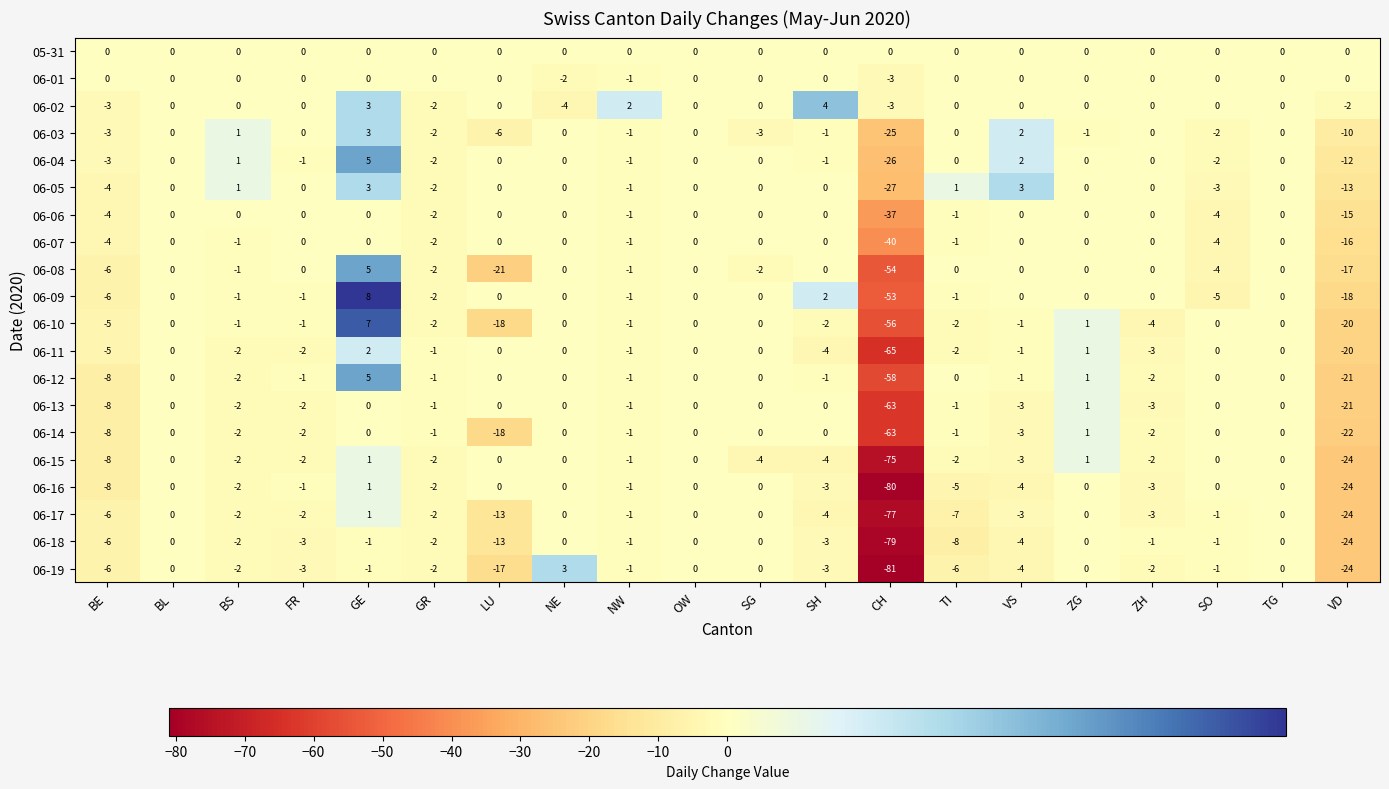

Which label corresponds to the largest value in the chart?

GE